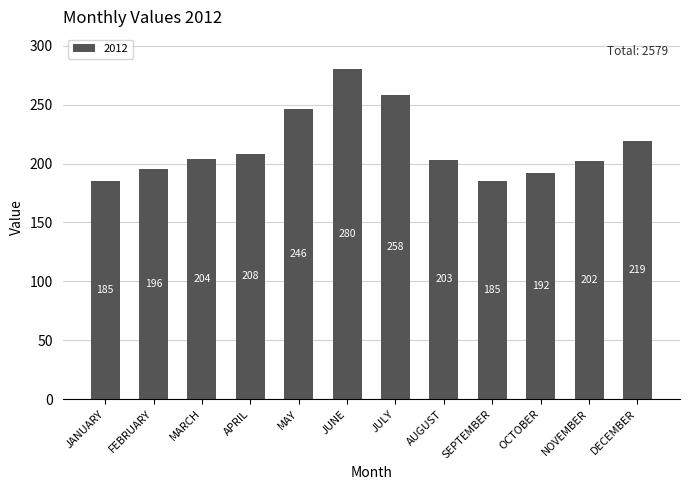

What is the maximum value shown in the chart?

280.5